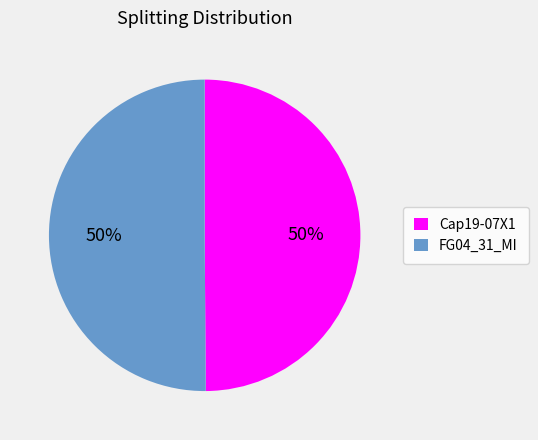

To the nearest percent, what percentage of the pie is FG04_31_MI?

50%